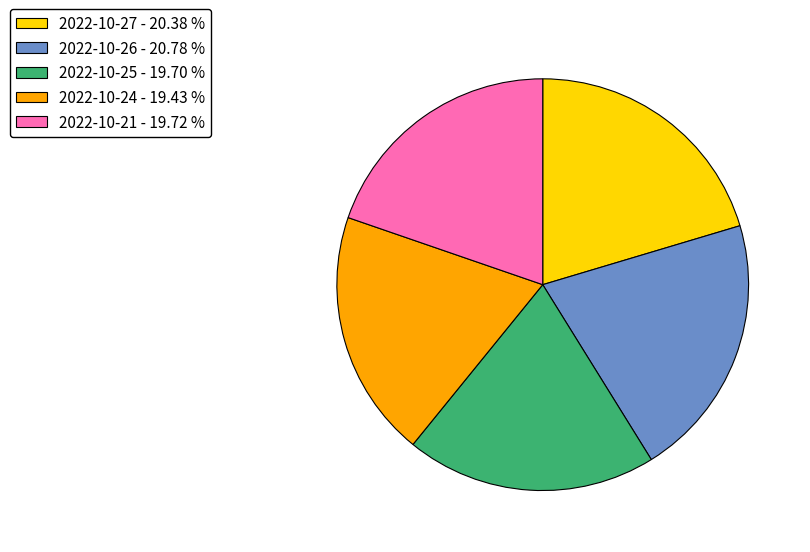

Does 2022-10-24 - 19.43 % account for over 50% of the chart?

No